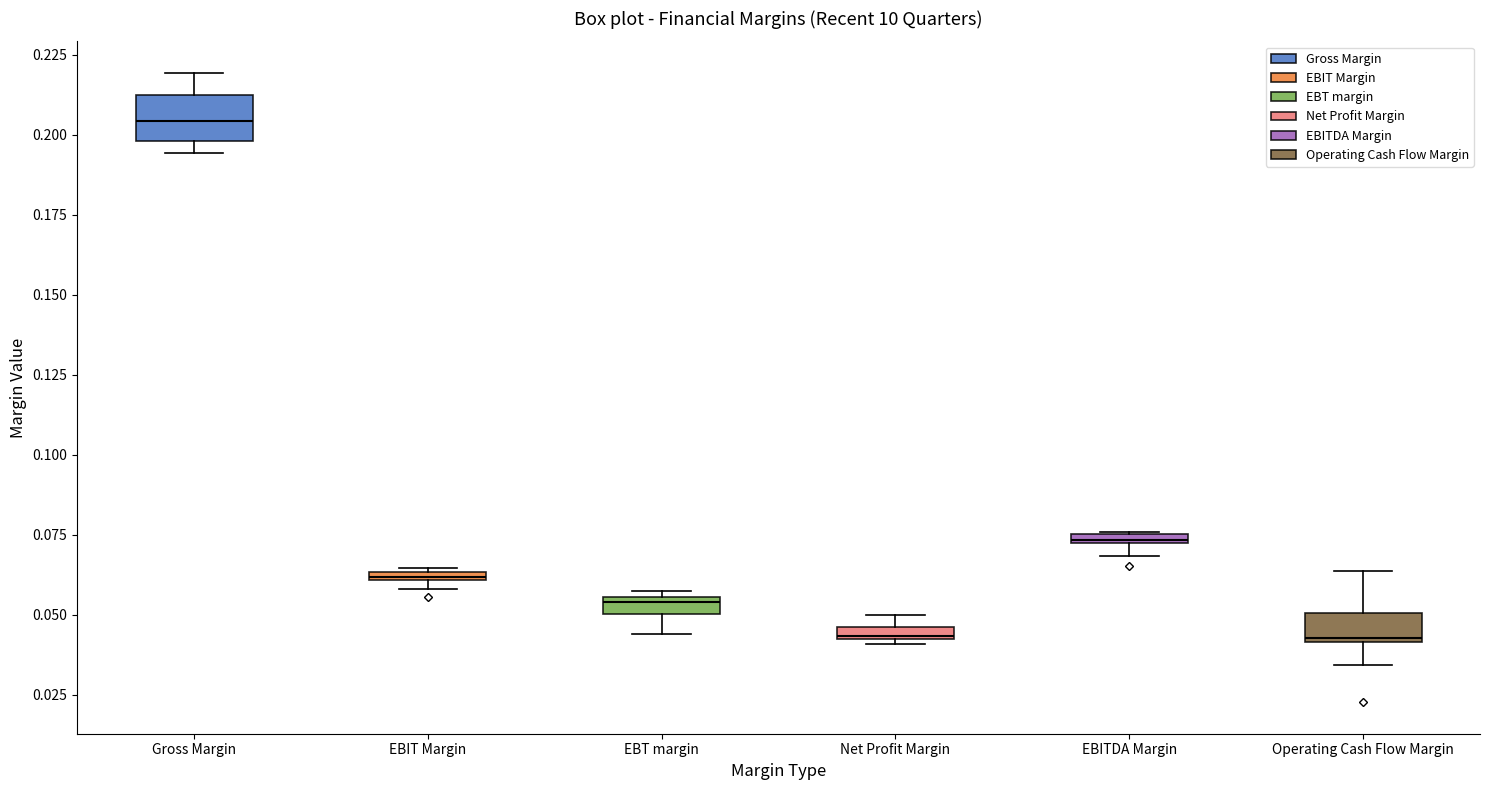

Which box is the tallest, from its lower edge to its upper edge?

Gross Margin